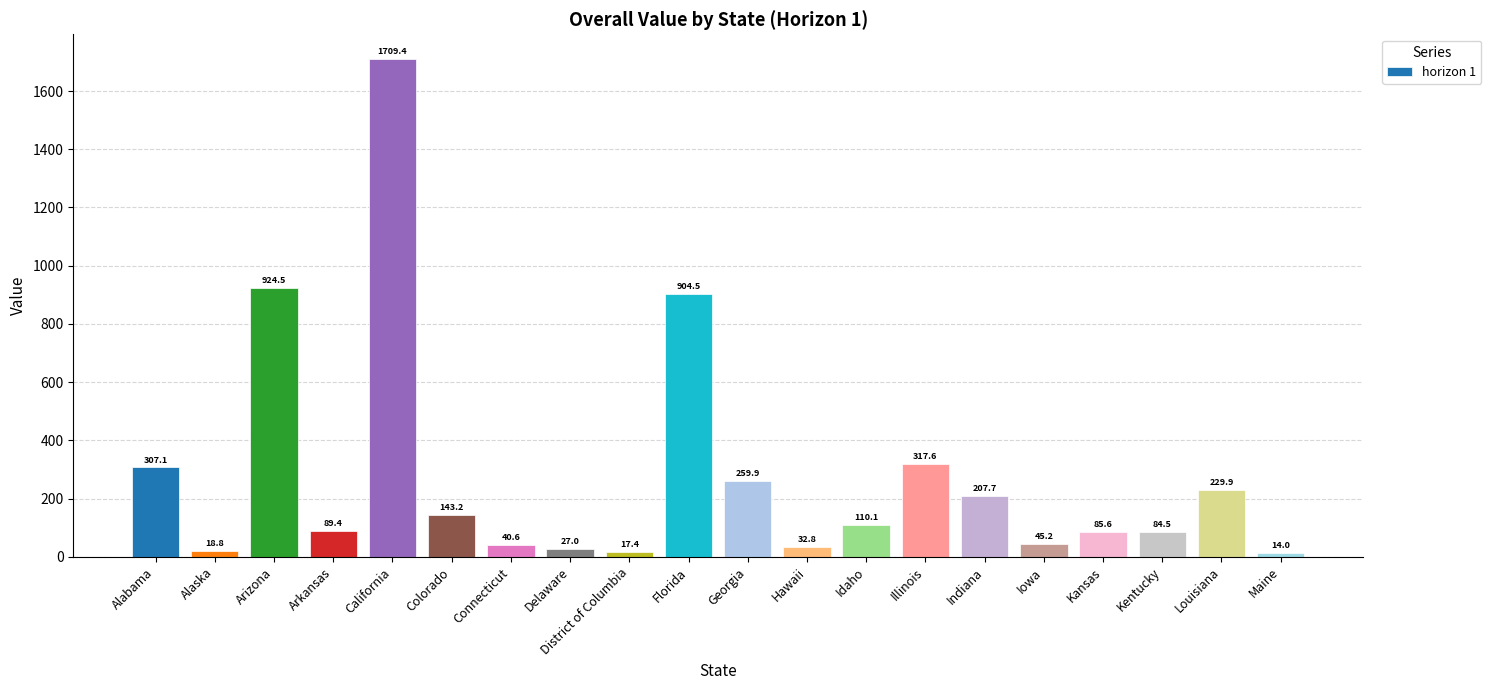

At which category does the chart reach its minimum across all series?

Maine